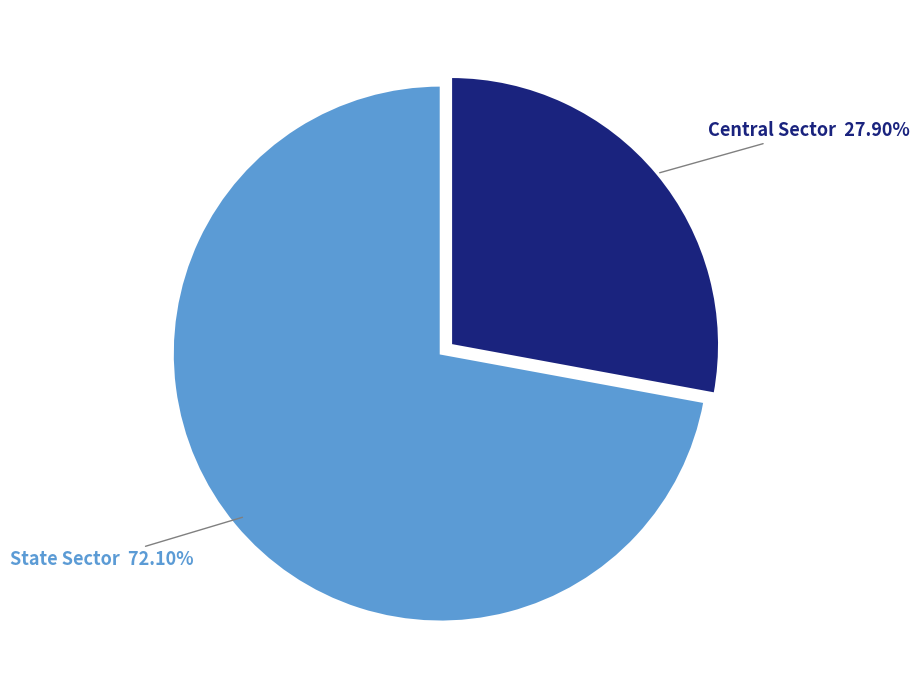

Rank the categories by value from lowest to highest.

Central Sector, State Sector